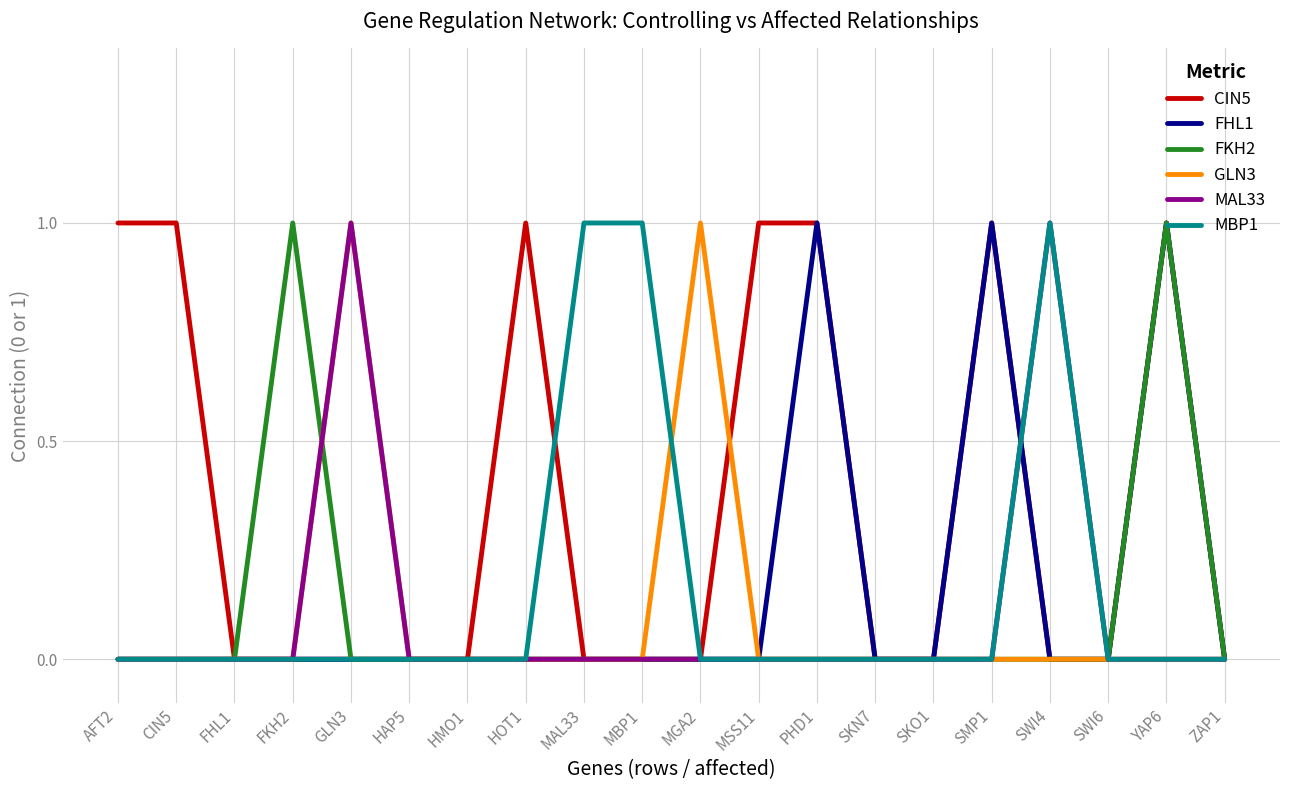

What is the spread (max minus min) of values at CIN5?

1